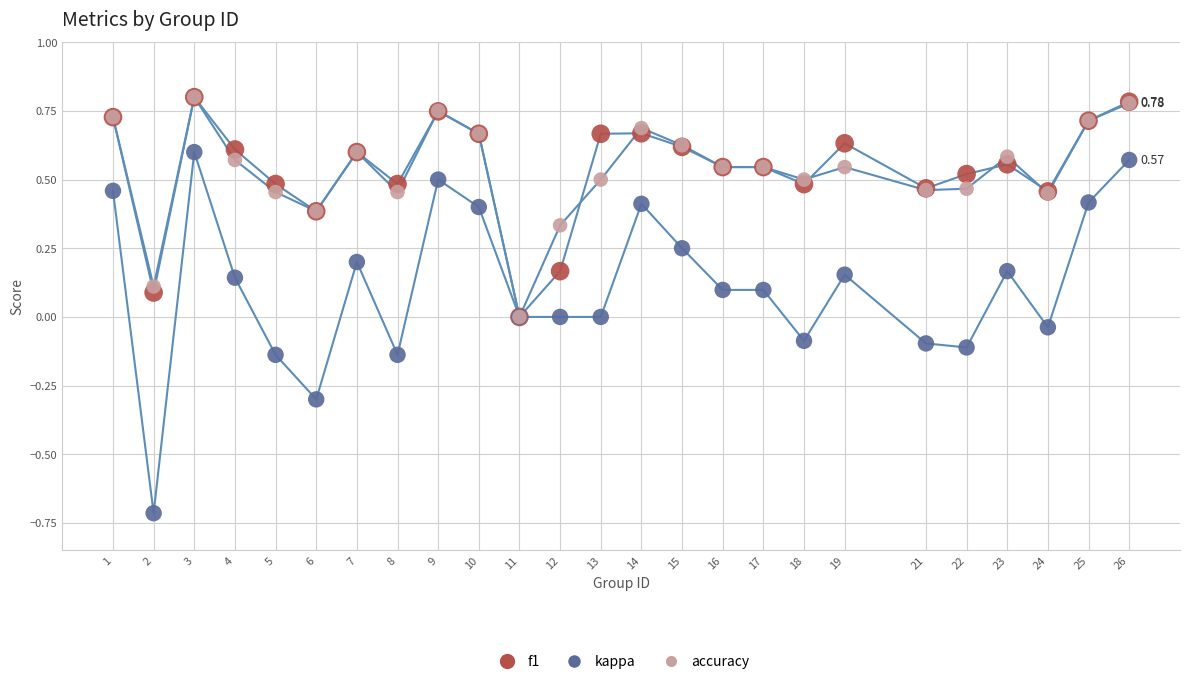

What are all the series names shown in the legend?

f1, kappa, accuracy